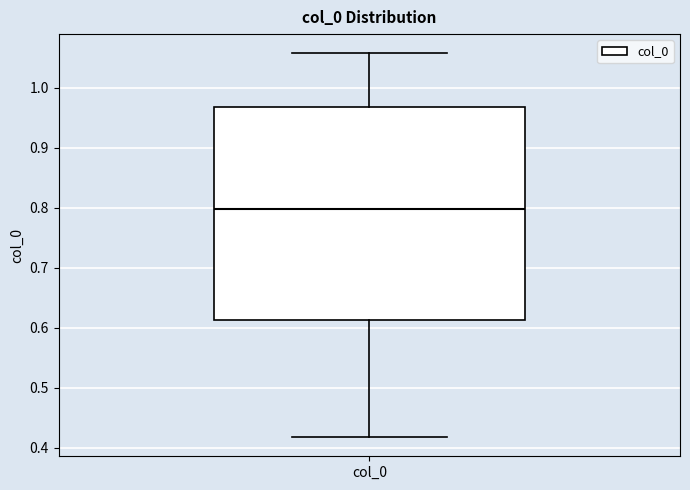

Read this box plot against the y-axis: the position of the median line, the range covered by the box, and the ends of both whiskers. The values are not printed on the chart, so give them approximately, as read against the axis.

median 0.80, box 0.61 to 0.97, whiskers 0.42 to 1.06